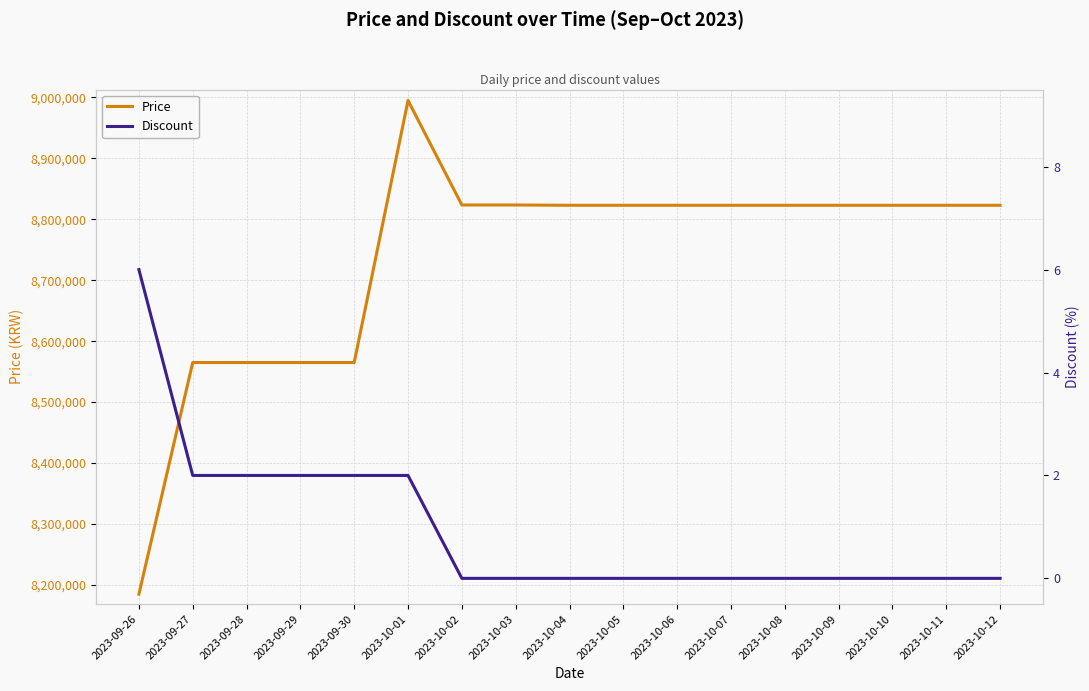

Reading left to right, list all the values displayed in this chart.

Price: 2023-09-26=8185000	2023-09-27=8565000	2023-09-28=8565000	2023-09-29=8565000	2023-09-30=8565000	2023-10-01=8995000	2023-10-02=8823500	2023-10-03=8823500	2023-10-04=8823000	2023-10-05=8823000	2023-10-06=8823000	2023-10-07=8823000	2023-10-08=8823000	2023-10-09=8823000	2023-10-10=8823000	2023-10-11=8823000	2023-10-12=8823000
Discount: 2023-09-26=6	2023-09-27=2	2023-09-28=2	2023-09-29=2	2023-09-30=2	2023-10-01=2	2023-10-02=0	2023-10-03=0	2023-10-04=0	2023-10-05=0	2023-10-06=0	2023-10-07=0	2023-10-08=0	2023-10-09=0	2023-10-10=0	2023-10-11=0	2023-10-12=0